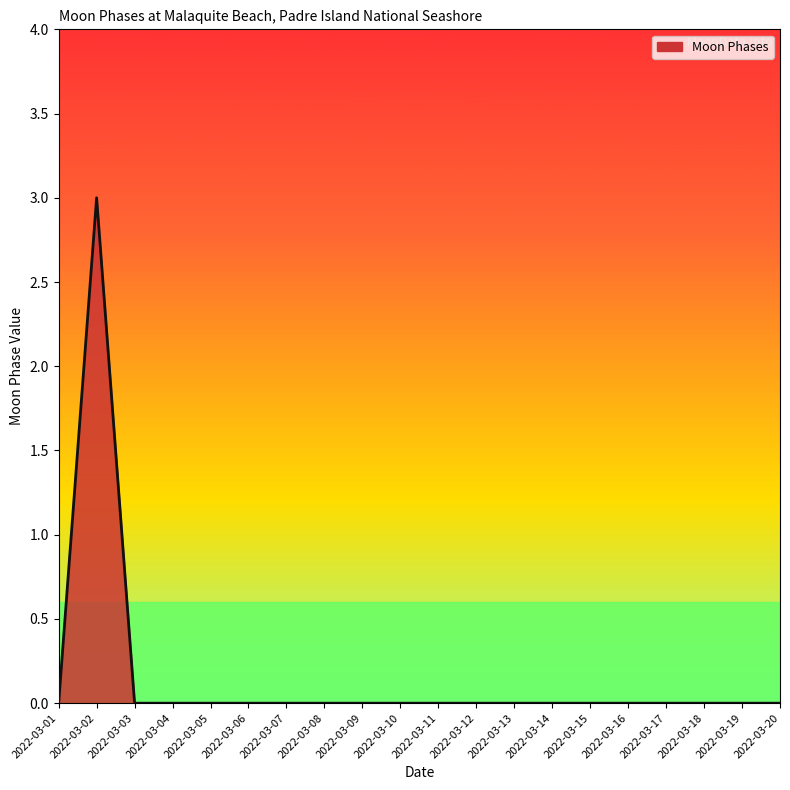

Reading right to left, extract all data points from this chart.

2022-03-20=0	2022-03-19=0	2022-03-18=0	2022-03-17=0	2022-03-16=0	2022-03-15=0	2022-03-14=0	2022-03-13=0	2022-03-12=0	2022-03-11=0	2022-03-10=0	2022-03-09=0	2022-03-08=0	2022-03-07=0	2022-03-06=0	2022-03-05=0	2022-03-04=0	2022-03-03=0	2022-03-02=3	2022-03-01=0